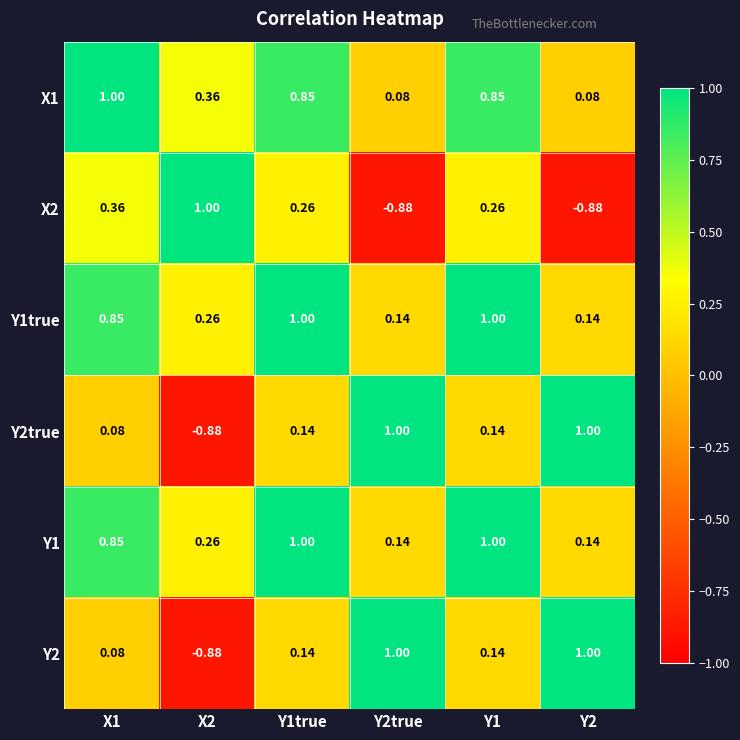

Is the value of Y2true at Y1true greater than the value of X1 at Y2?

Yes